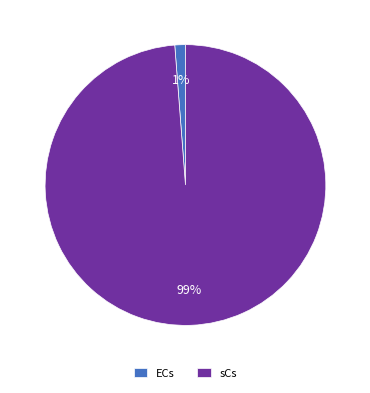

Is the sum of sCs and ECs greater than half?

Yes